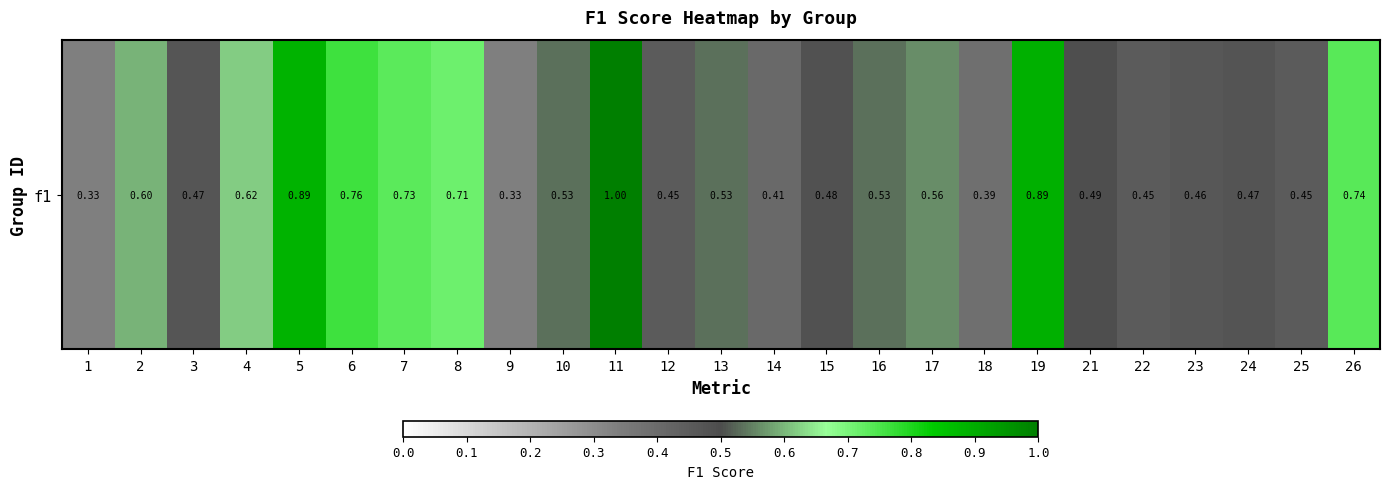

List the labels in order of value, largest first.

11, 19, 5, 6, 26, 7, 8, 4, 2, 17, 10, 13, 16, 21, 15, 24, 3, 23, 12, 22, 25, 14, 18, 1, 9